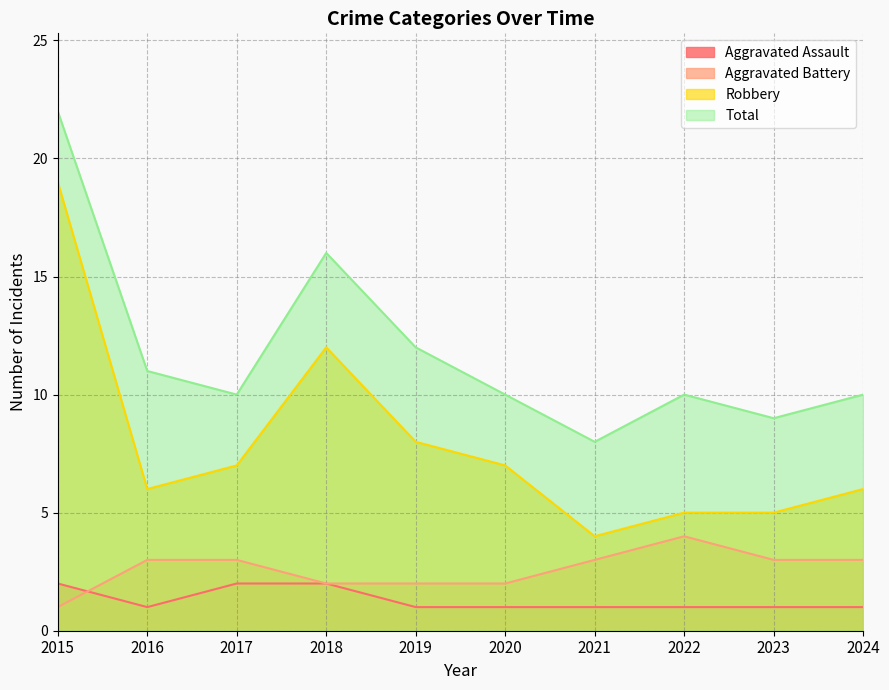

True or false: Total has a value of 11 at 2016.

True